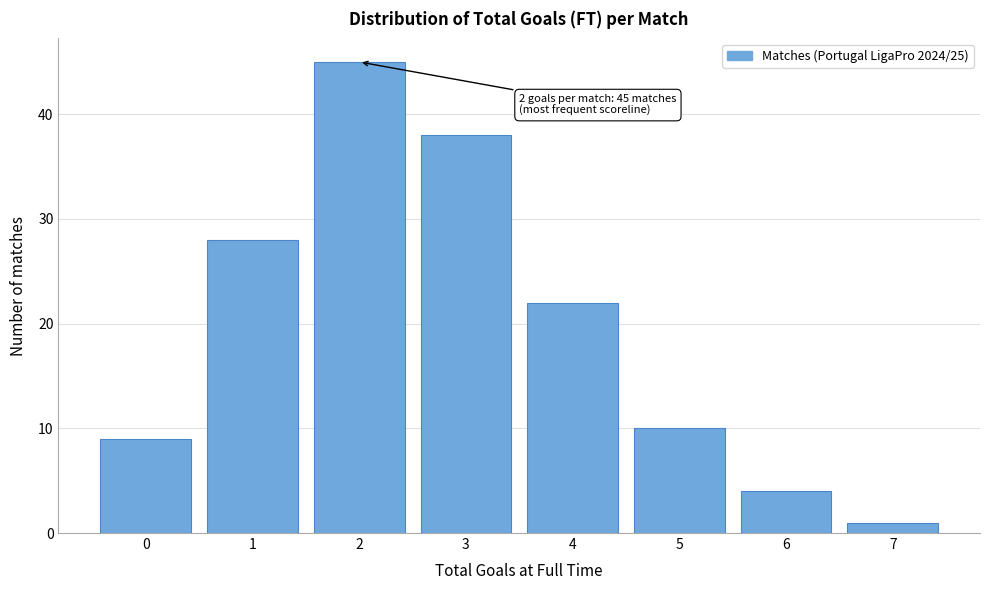

Reading left to right, list all the values displayed in this chart.

0=9	1=28	2=45	3=38	4=22	5=10	6=4	7=1